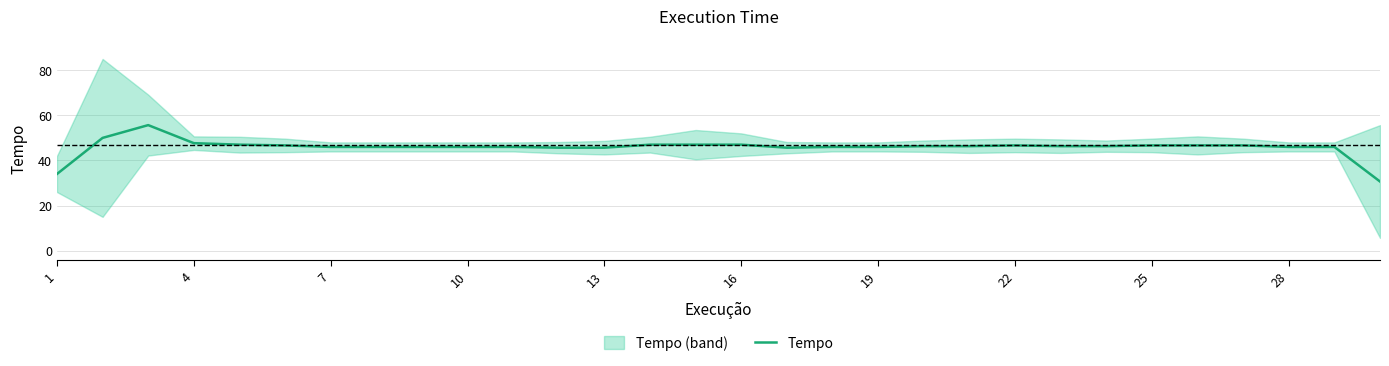

Is it true that Tempo equals 74.7 at 13?

False